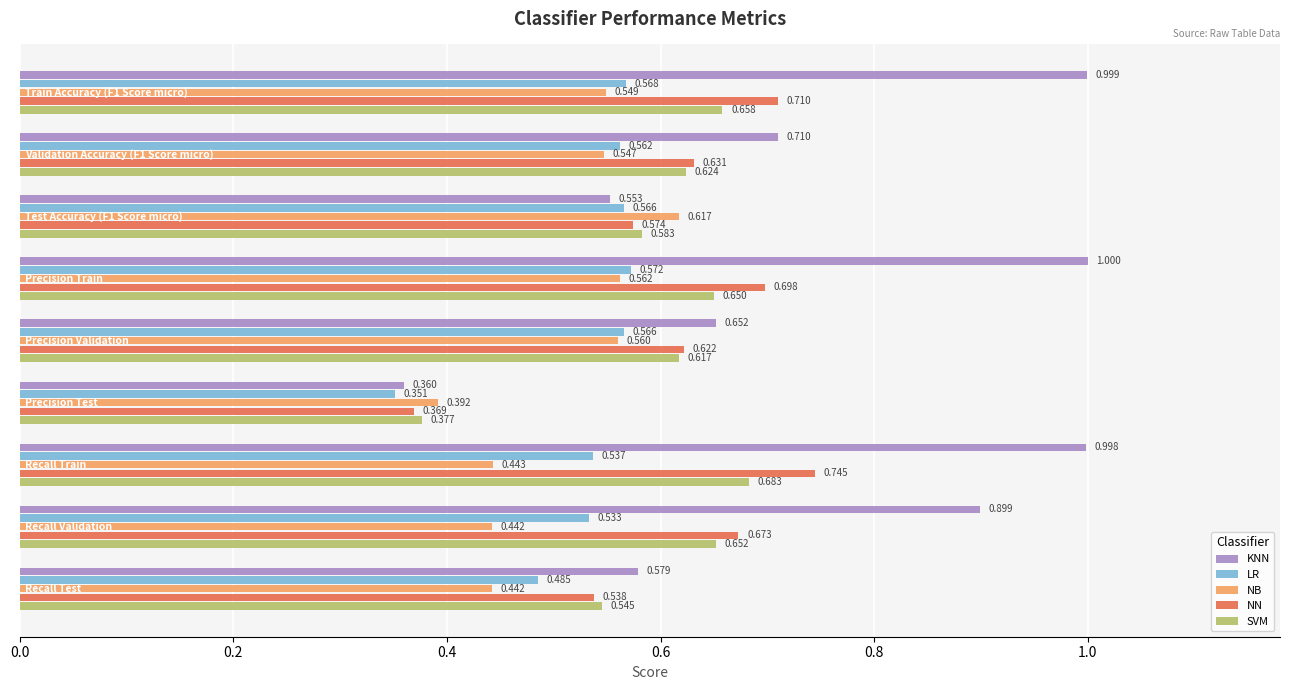

Which series has the largest total across all categories?

KNN